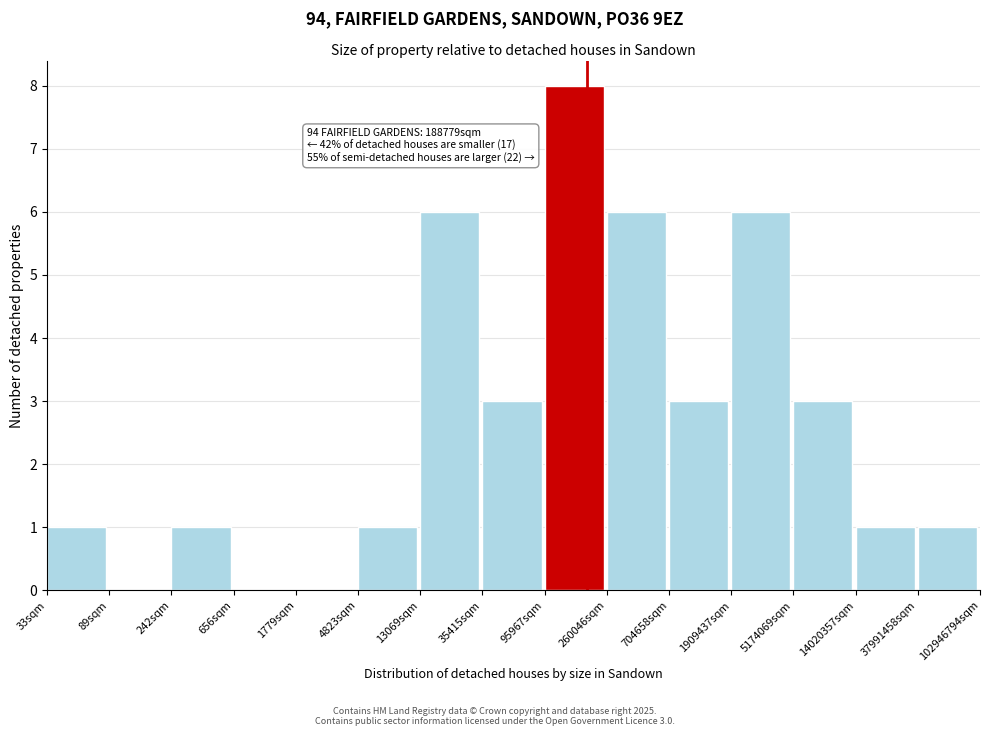

Reading left to right, what are all the values shown in this chart?

33sqm=1	89sqm=0	242sqm=1	656sqm=0	1779sqm=0	4823sqm=1	13069sqm=6	35415sqm=3	95967sqm=8	260046sqm=6	704658sqm=3	1909437sqm=6	5174069sqm=3	14020357sqm=1	37991458sqm=1